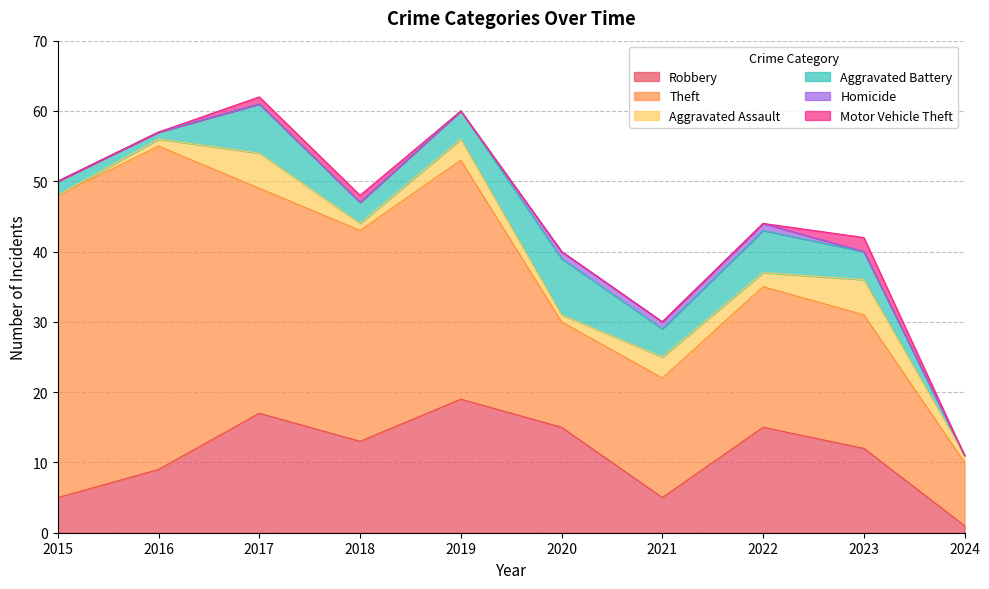

Is it true that Motor Vehicle Theft equals 0 at 2015?

True